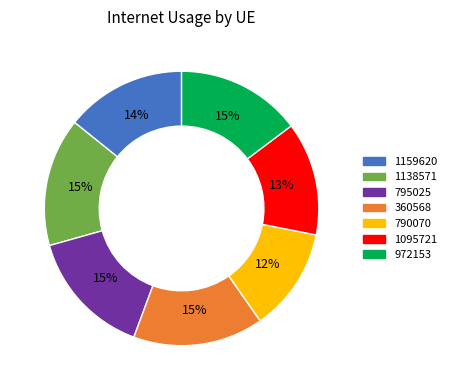

Does 795025 account for over 50% of the chart?

No